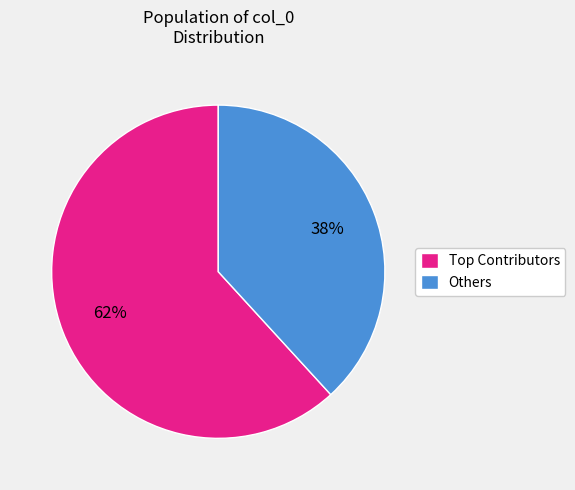

How many segments does this pie chart have?

2